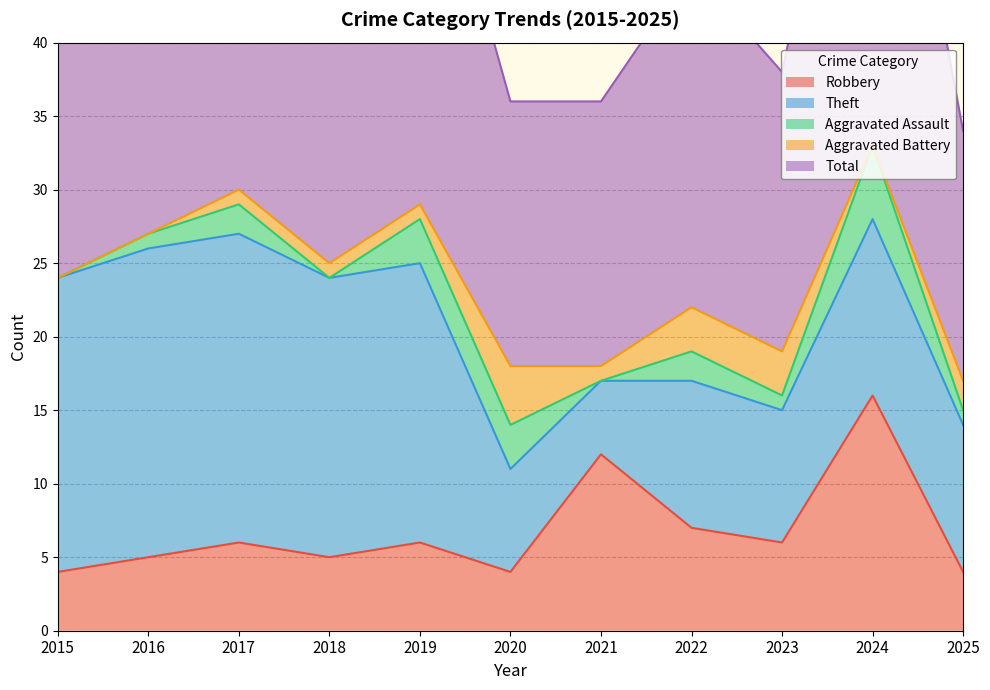

Is it true that Theft equals 11 at 2019?

False